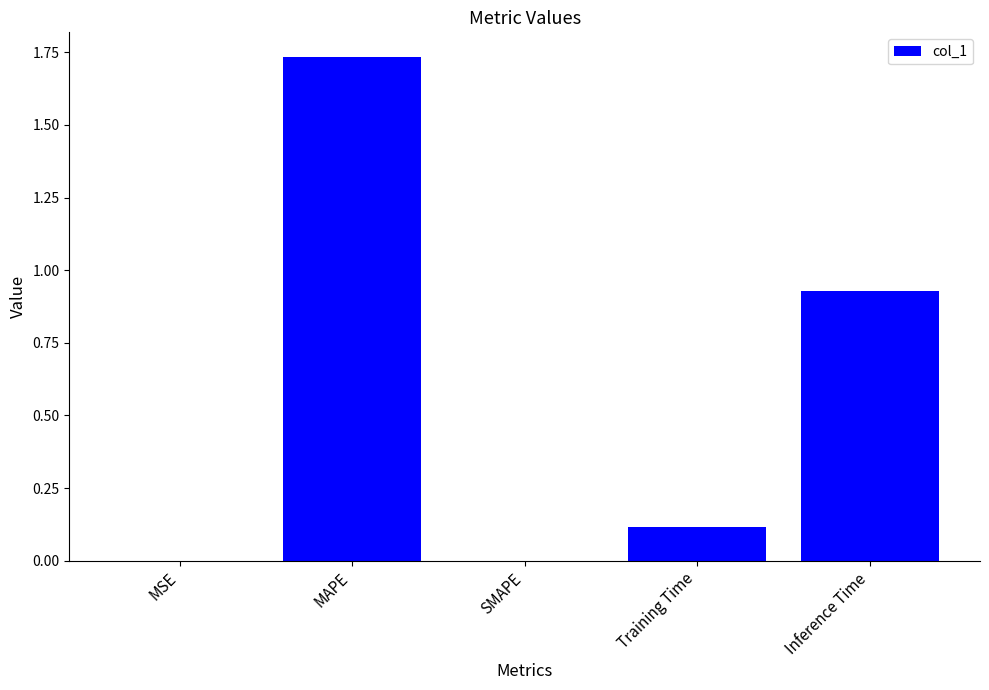

Is it true that the value at Inference Time is 1.7?

False